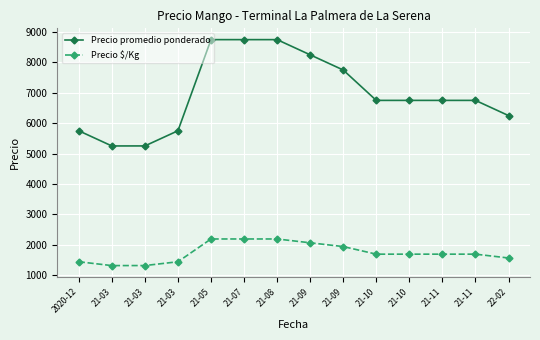

What are all the series names shown in the legend?

Precio promedio ponderado, Precio $/Kg